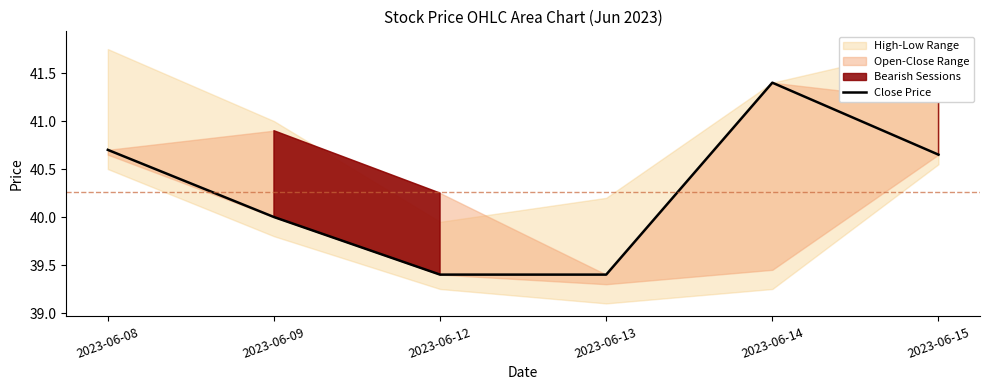

Approximately how many times larger is the value at 2023-06-09 compared to 2023-06-12?

1.0